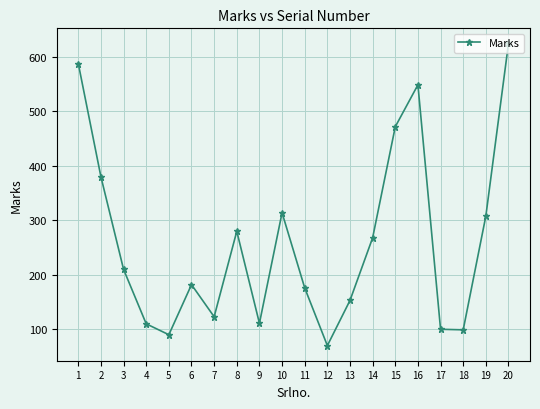

True or false: the data shows 1087 at 20.

False